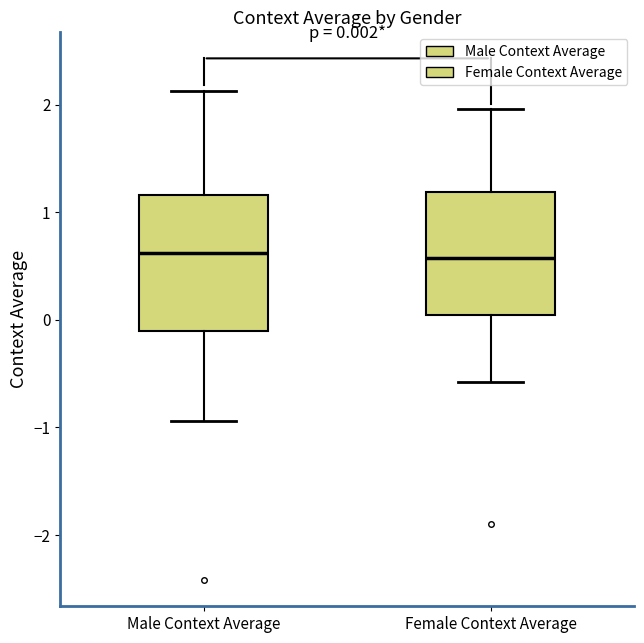

Comparing the boxes themselves (not the whiskers), which one is the tallest?

Male Context Average